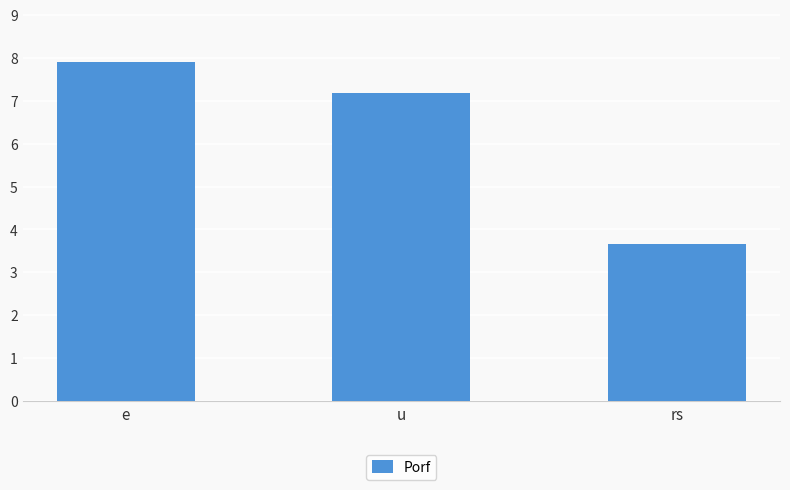

True or false: the data shows 5.4 at e.

False